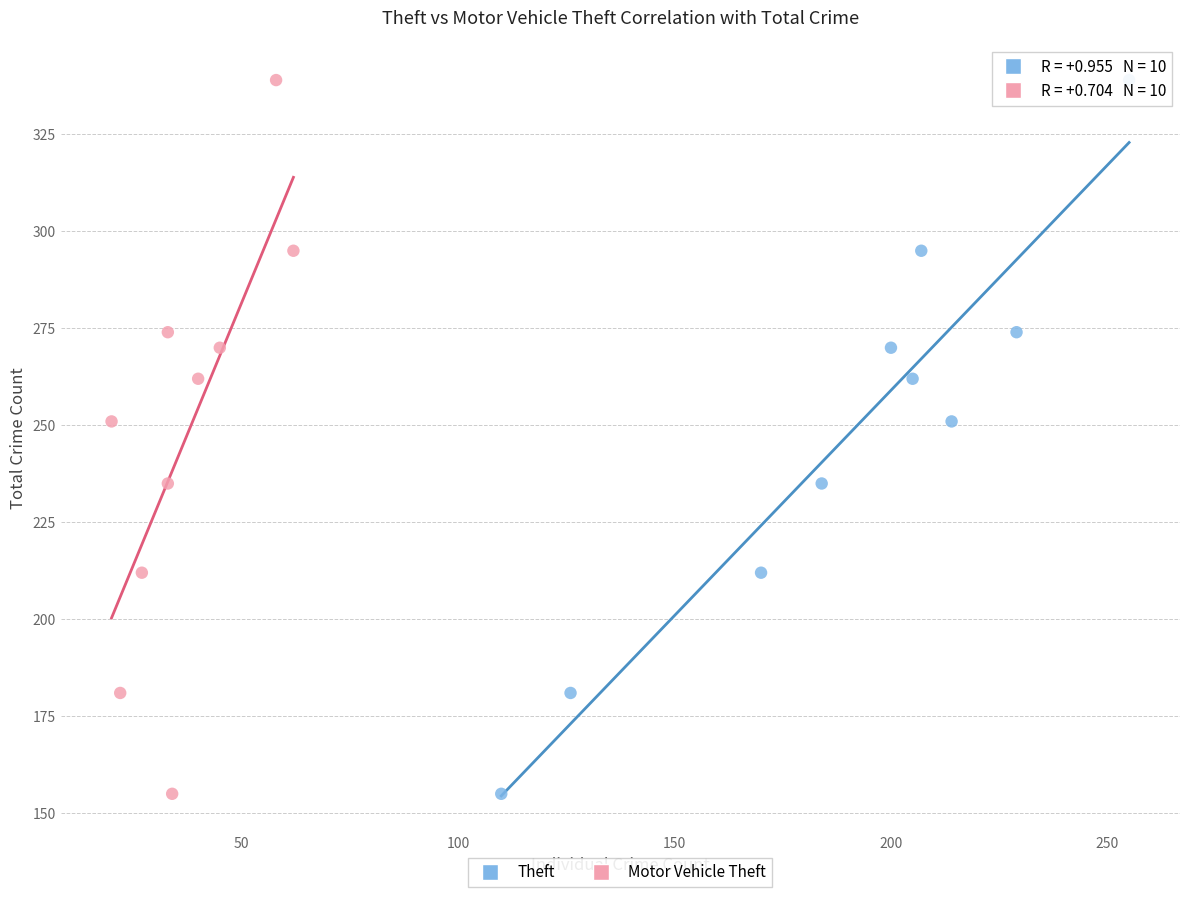

What are all the series names shown in the legend?

Theft, Motor Vehicle Theft